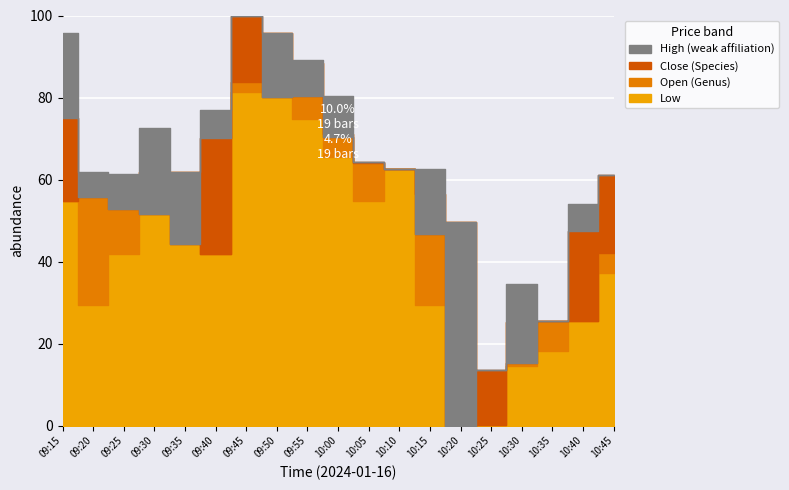

How many interior local valleys does the Open series have?

2